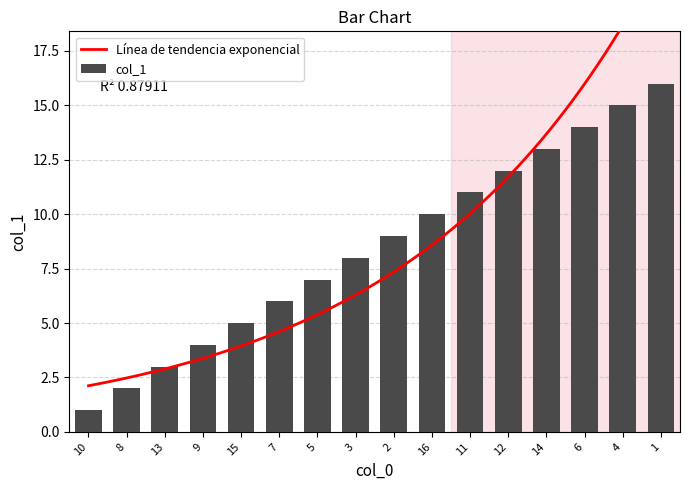

Are the bars horizontal?

No